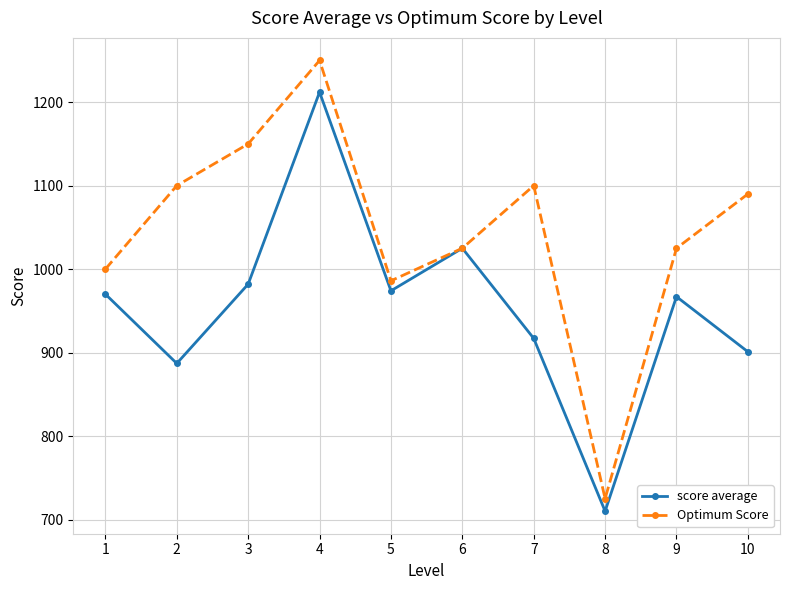

What is the value of the score average point at the 7th from the left?

917